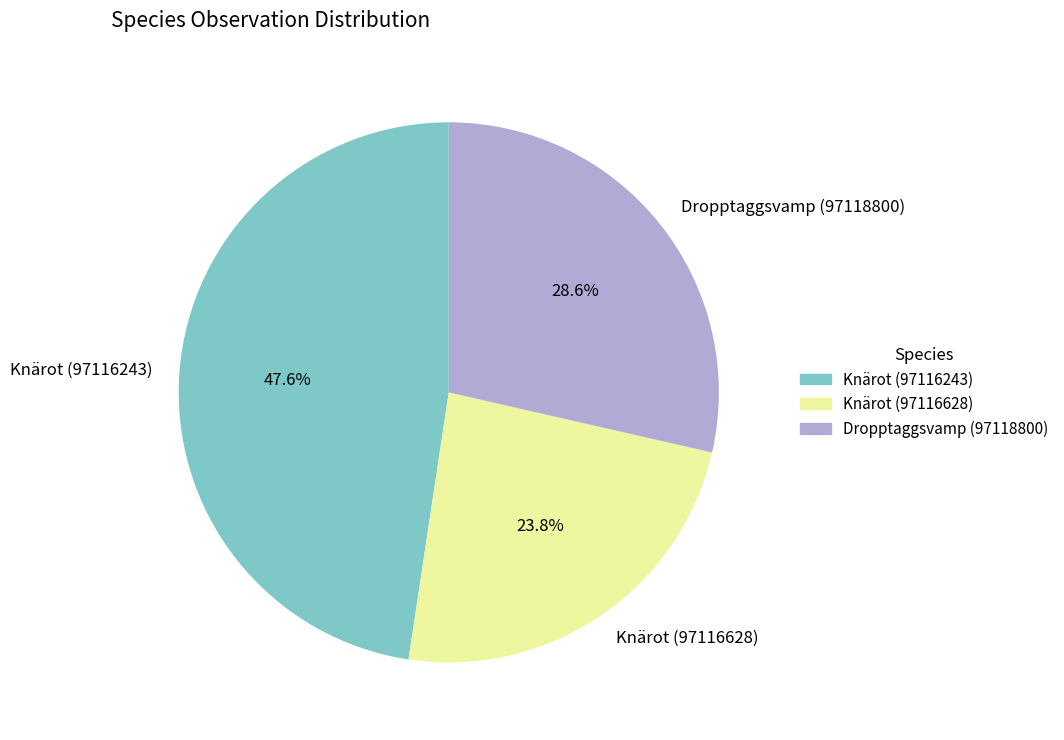

True or false: Knärot (97116243) accounts for 55% of the total.

False